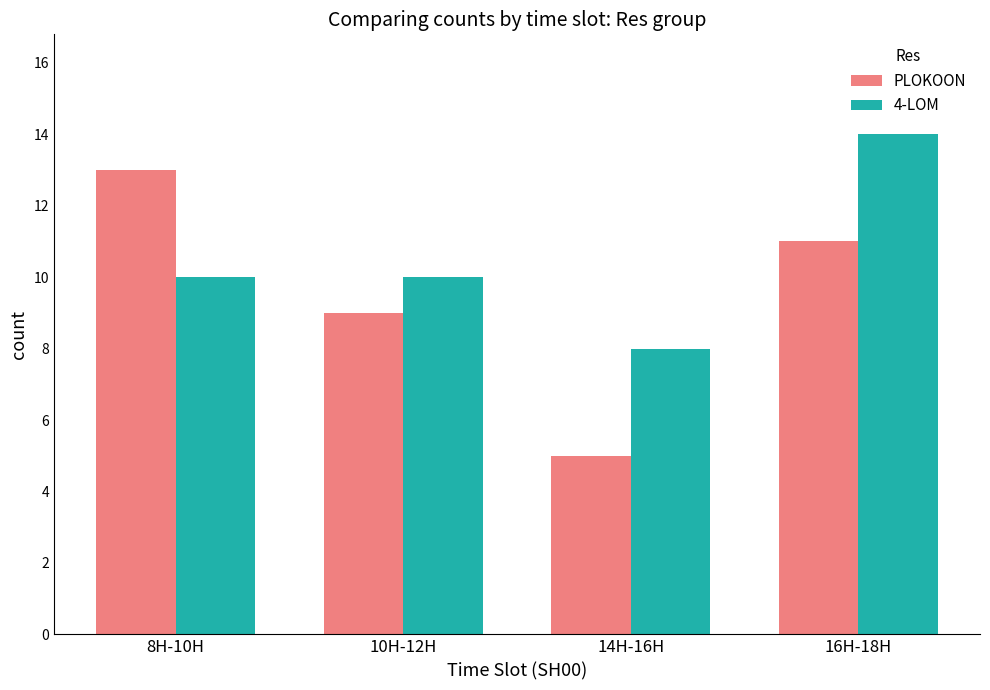

Count the 4-LOM values in the range 10 to 14.

3